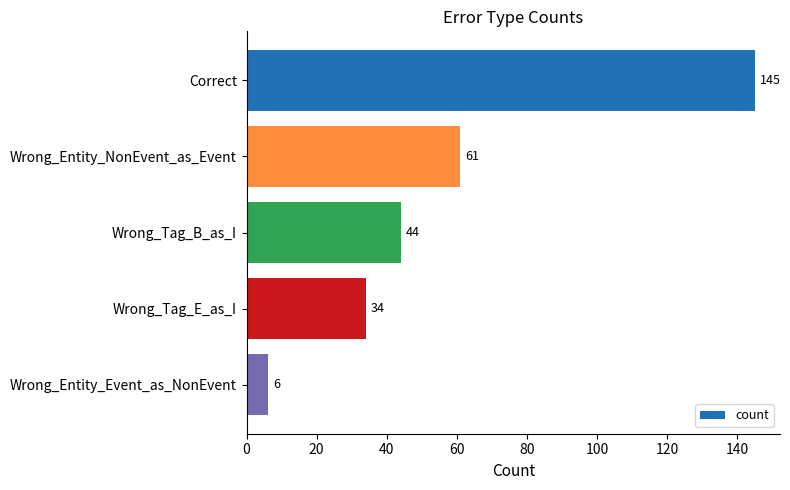

At which label is the value closest to 75?

Wrong_Entity_NonEvent_as_Event